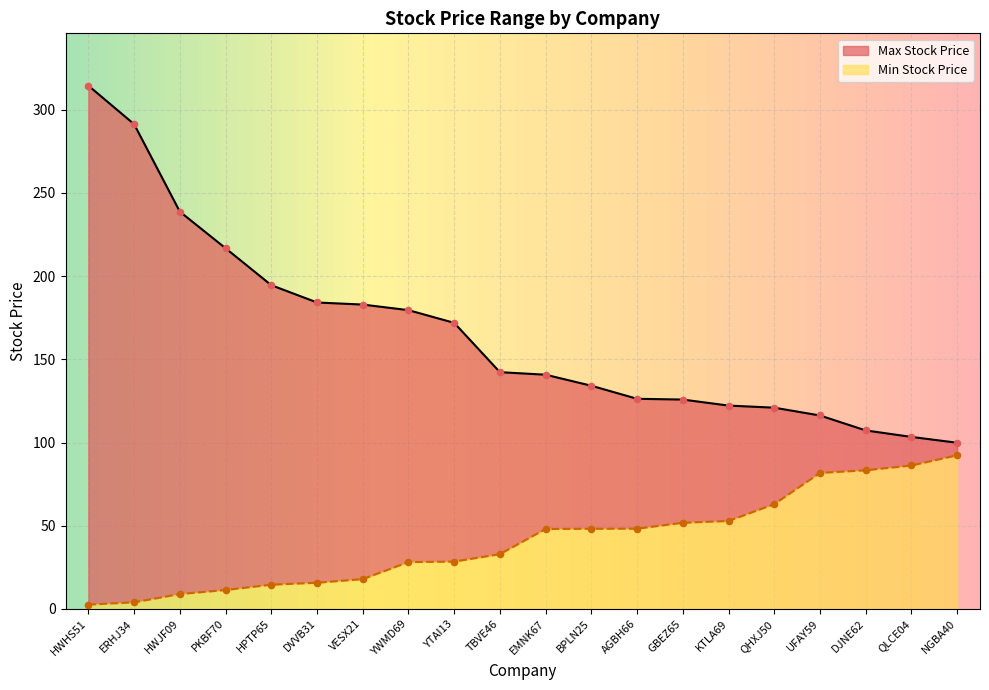

Which series has the largest total across all categories?

Max Stock Price